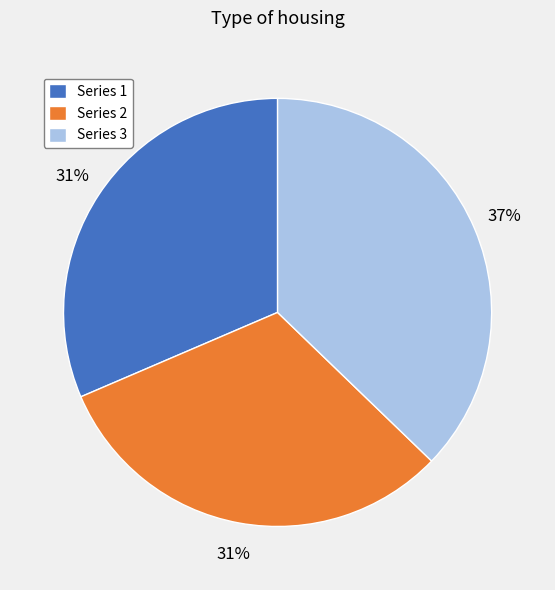

To the nearest percent, what portion does Series 1 represent?

31%